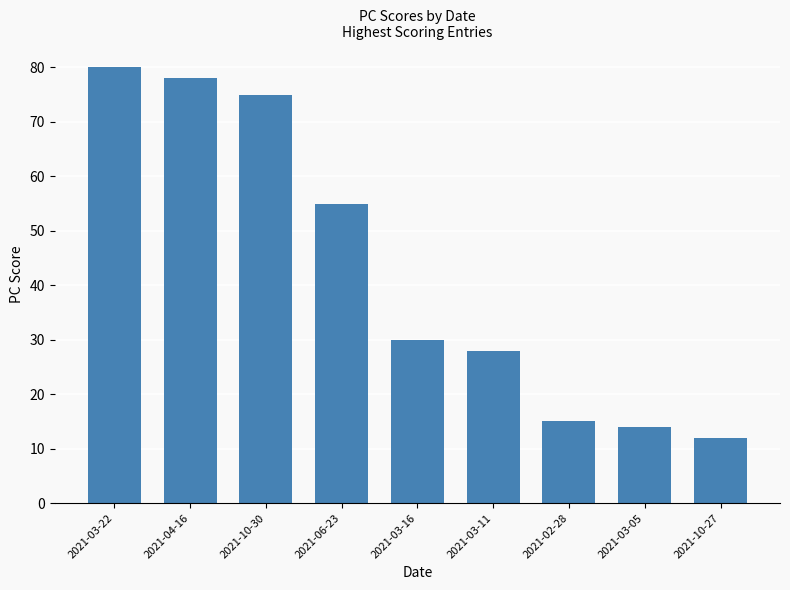

Reading right to left, what are all the values shown in this chart?

2021-10-27=12	2021-03-05=14	2021-02-28=15	2021-03-11=28	2021-03-16=30	2021-06-23=55	2021-10-30=75	2021-04-16=78	2021-03-22=80